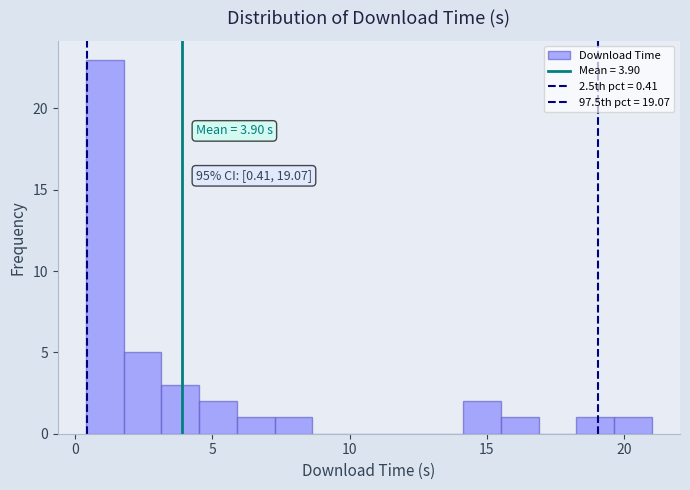

Read against the x-axis, roughly where is the centre of the tallest bar?

1.0